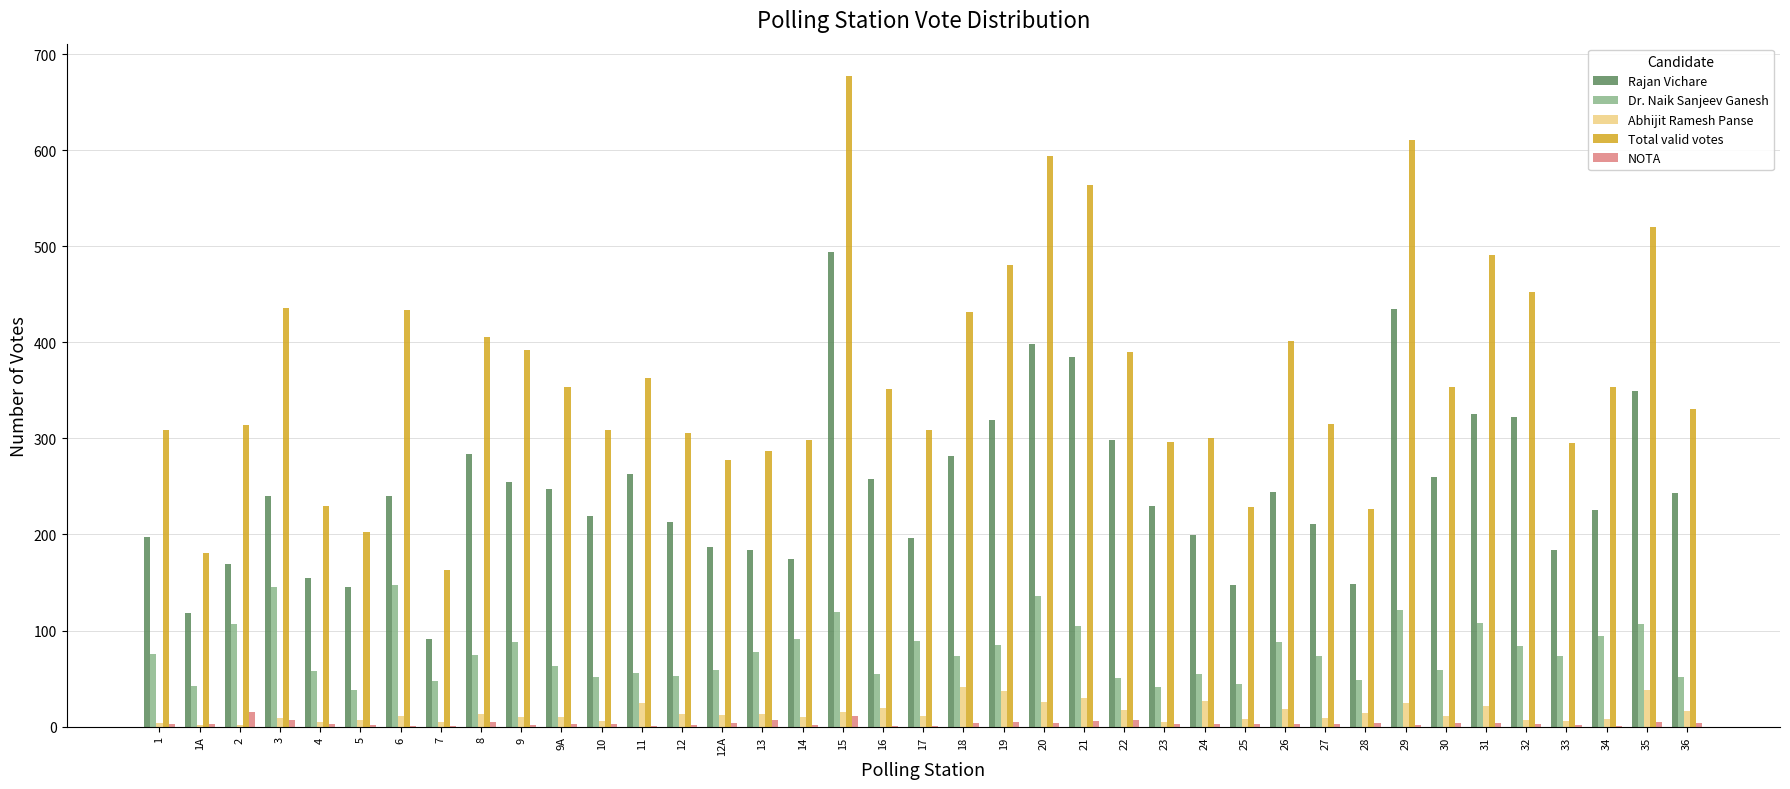

What is the maximum value for Dr. Naik Sanjeev Ganesh?

147